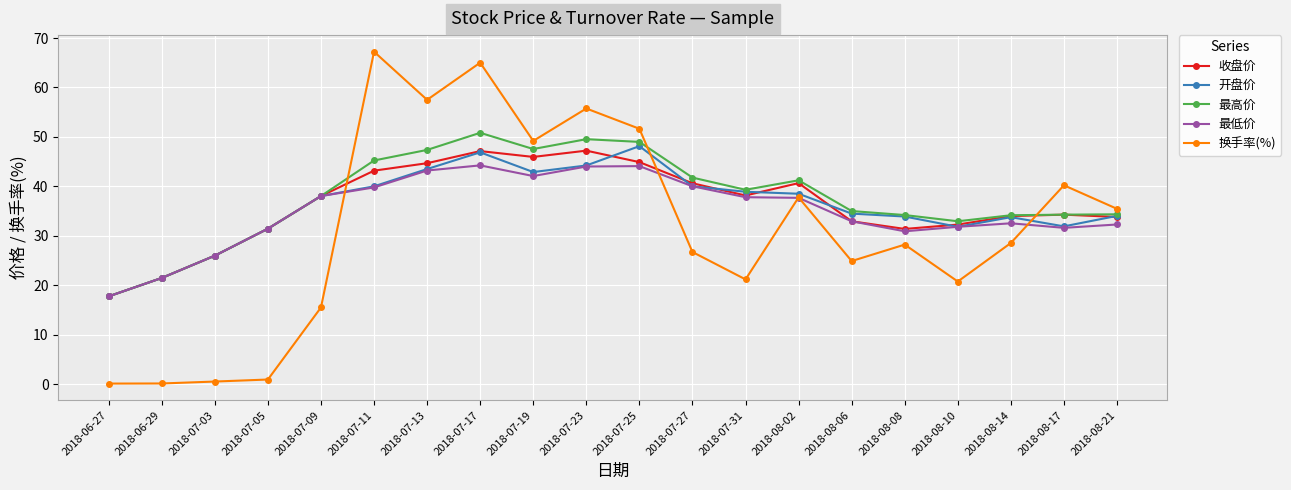

What is the value of the 开盘价 point at the 17th from the left?

31.8